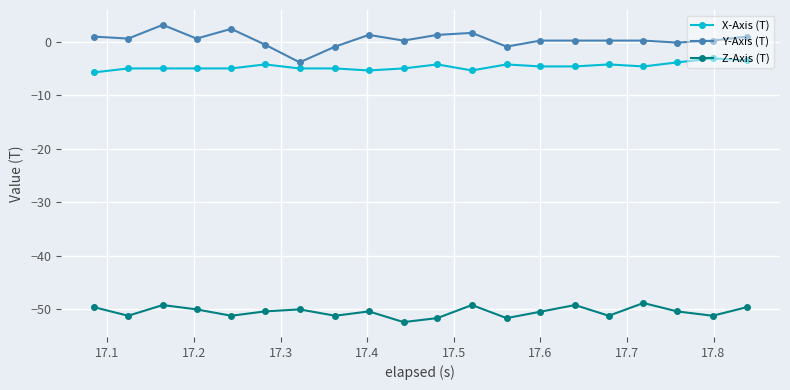

Which series has the largest total across all categories?

Y-Axis (T)